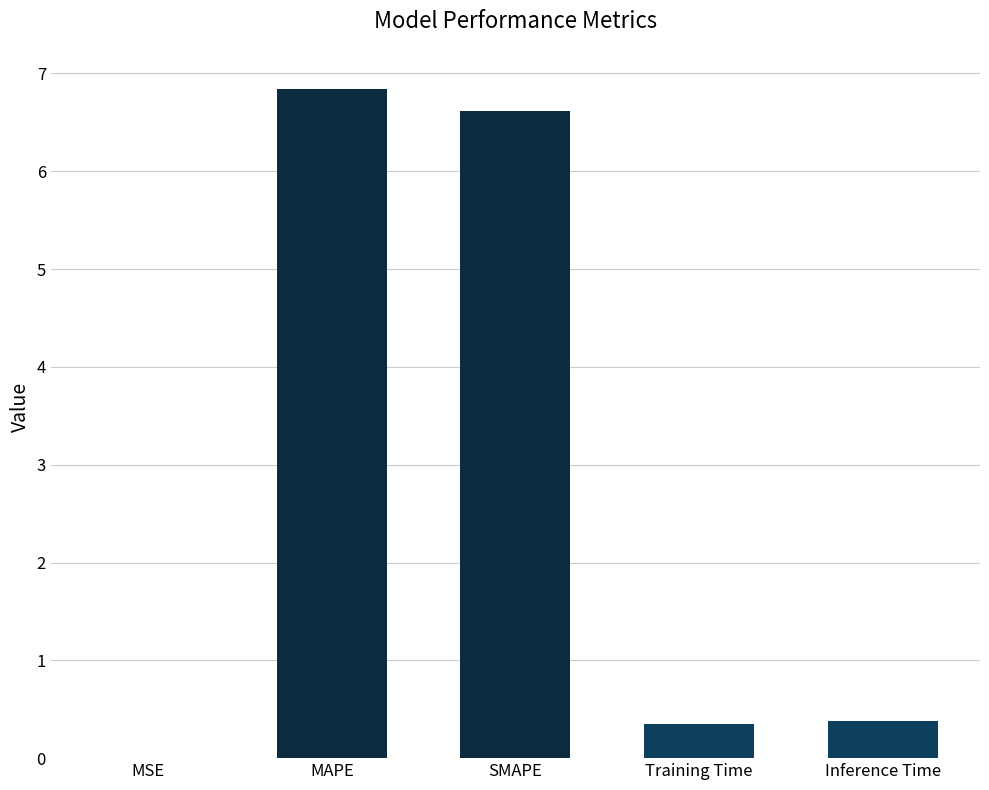

Which has a higher value, MAPE or Training Time?

MAPE